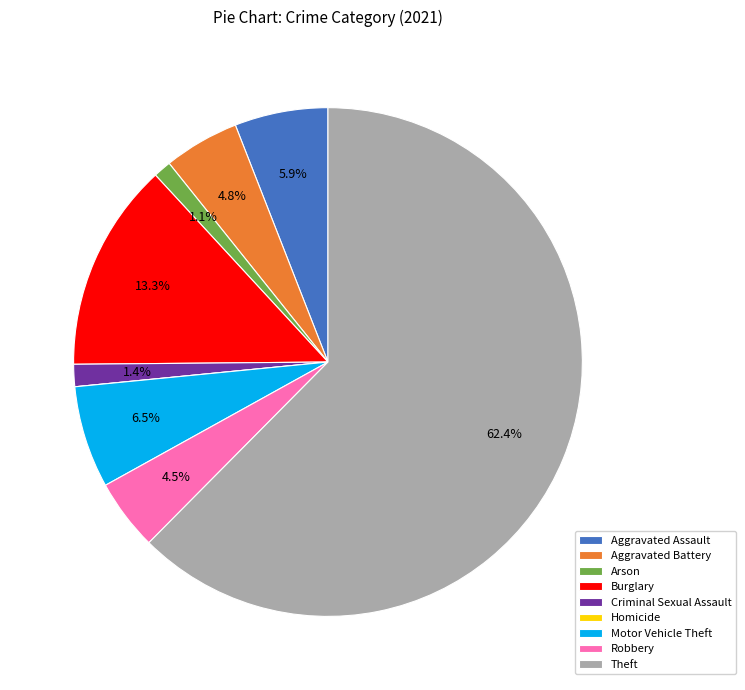

Is there any slice that represents more than half of the pie?

Yes